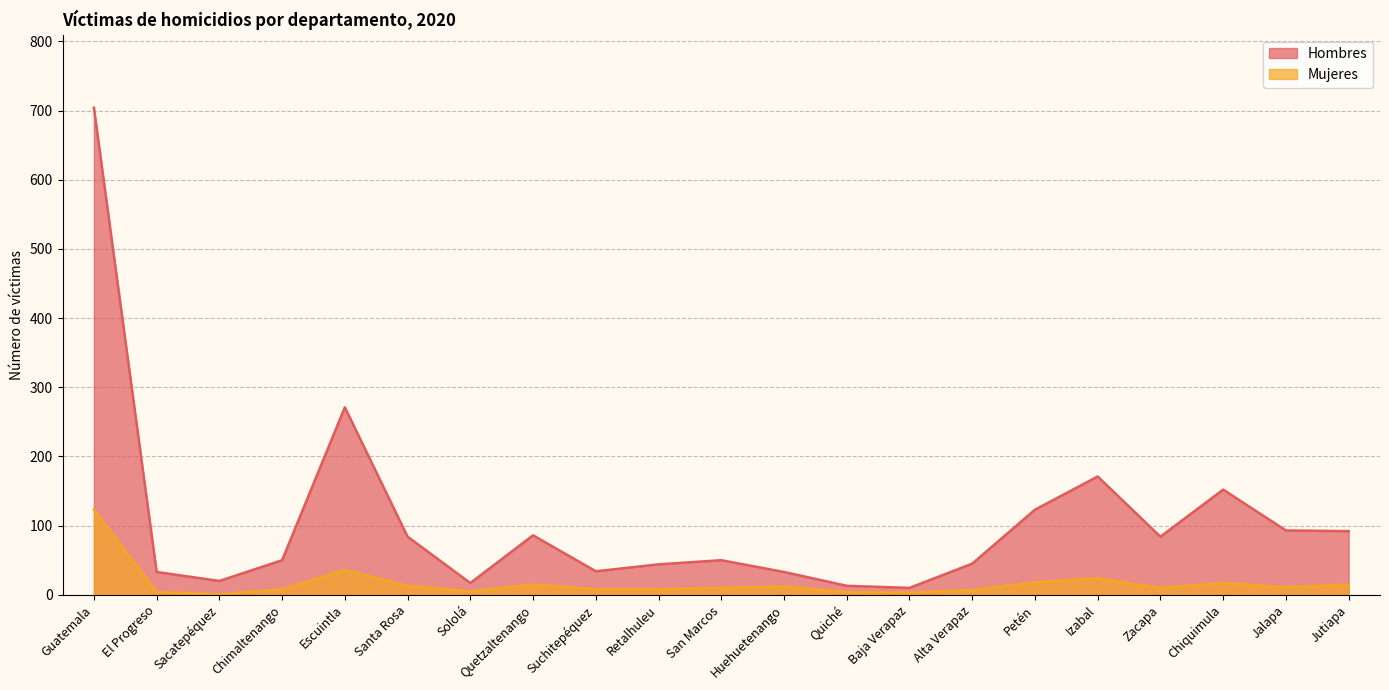

True or false: Mujeres and Hombres cross at least once.

False